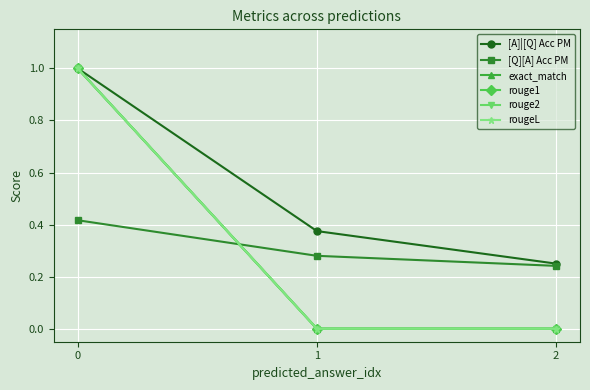

What is the total value across all series at 0?

5.4